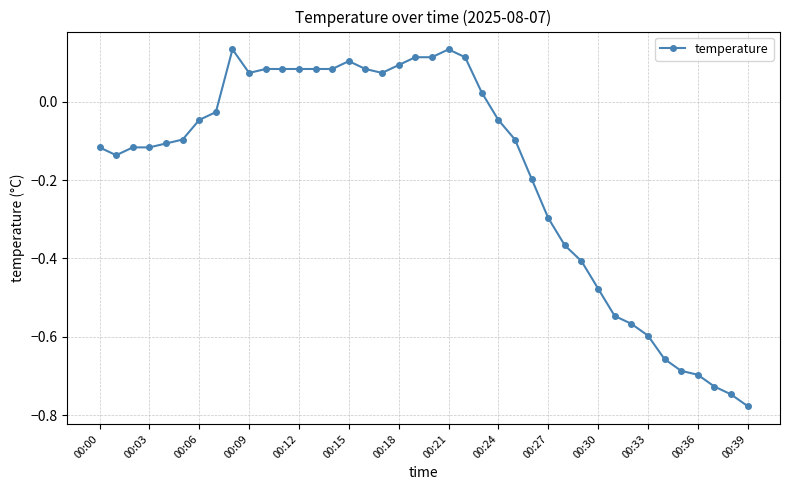

True or false: there are more than 0 points higher than both neighbors.

True